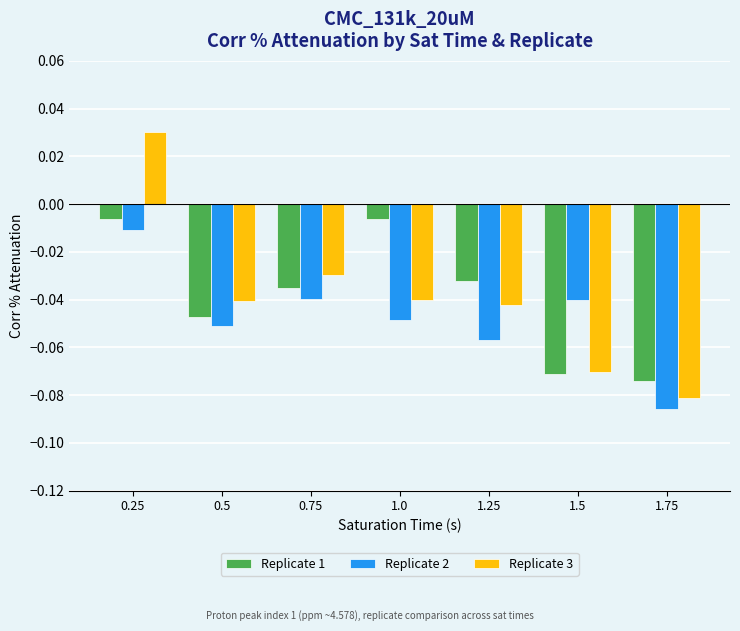

What is the label of the 4th bar from the right?

1.0